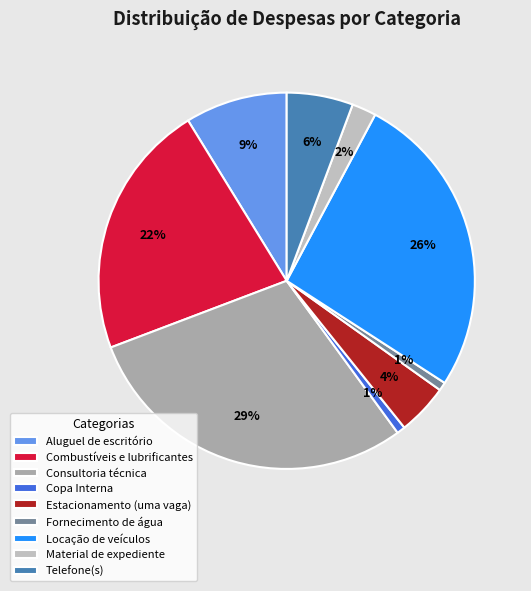

Is Combustíveis e lubrificantes the majority of the pie?

No